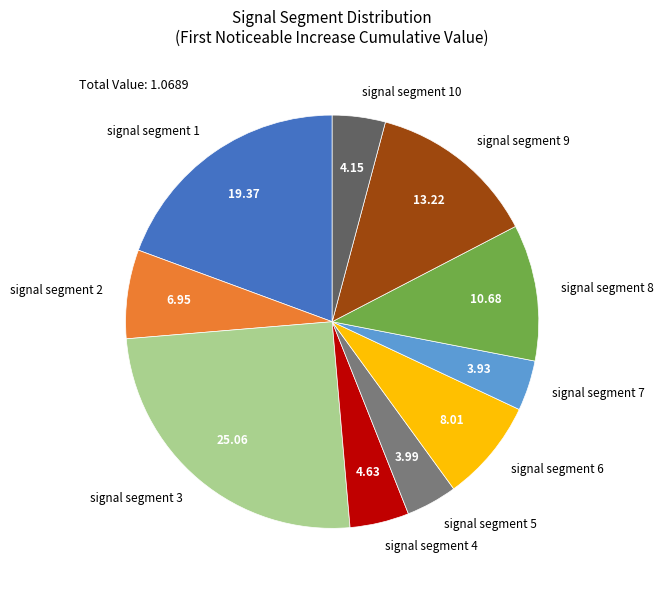

Is there a majority slice in this chart?

No